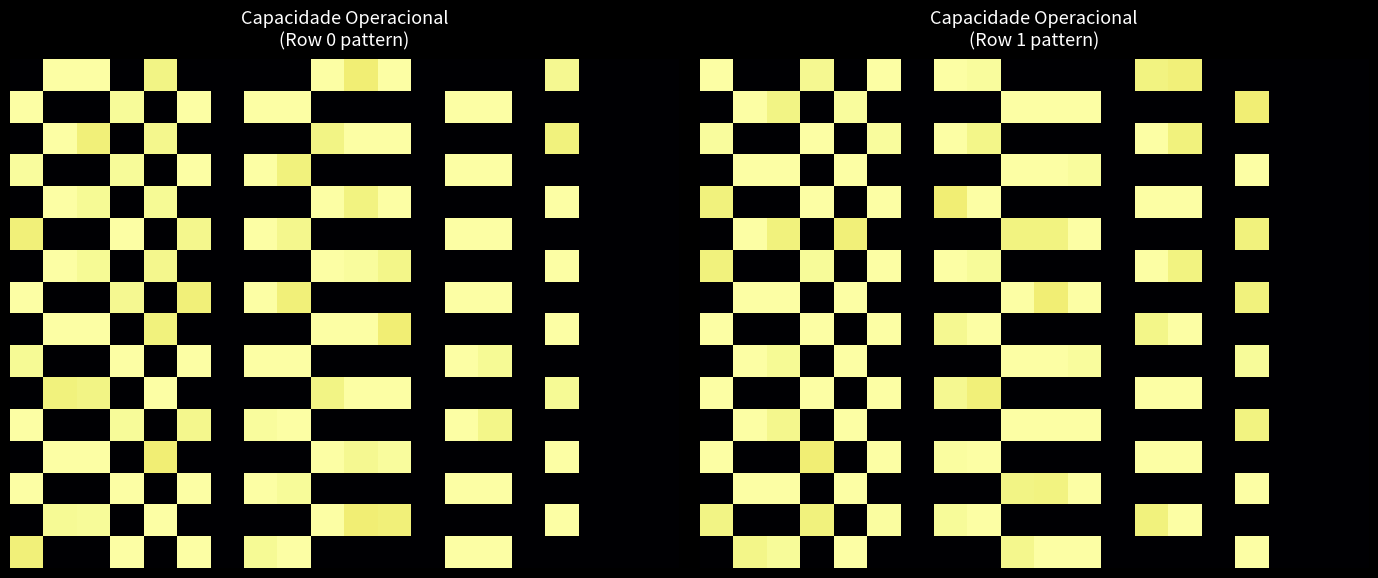

At which category is the sum across all series the highest?

11